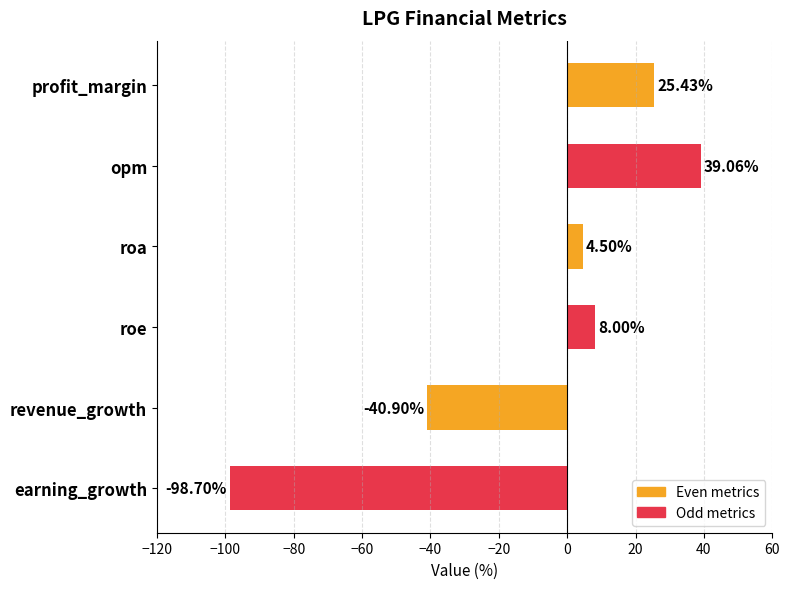

Which category has the lowest value across all series?

earning_growth